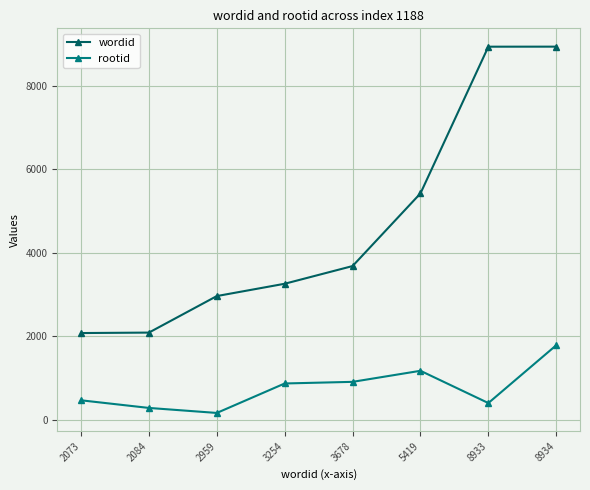

List the series in order of their peak value, lowest first.

rootid, wordid